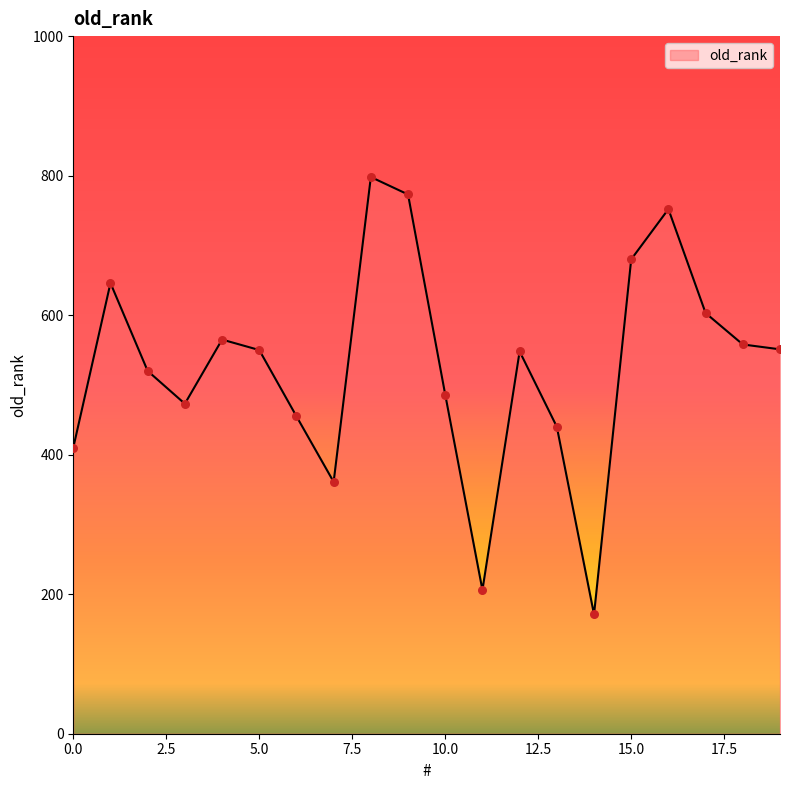

What is the minimum value shown in the chart?

171